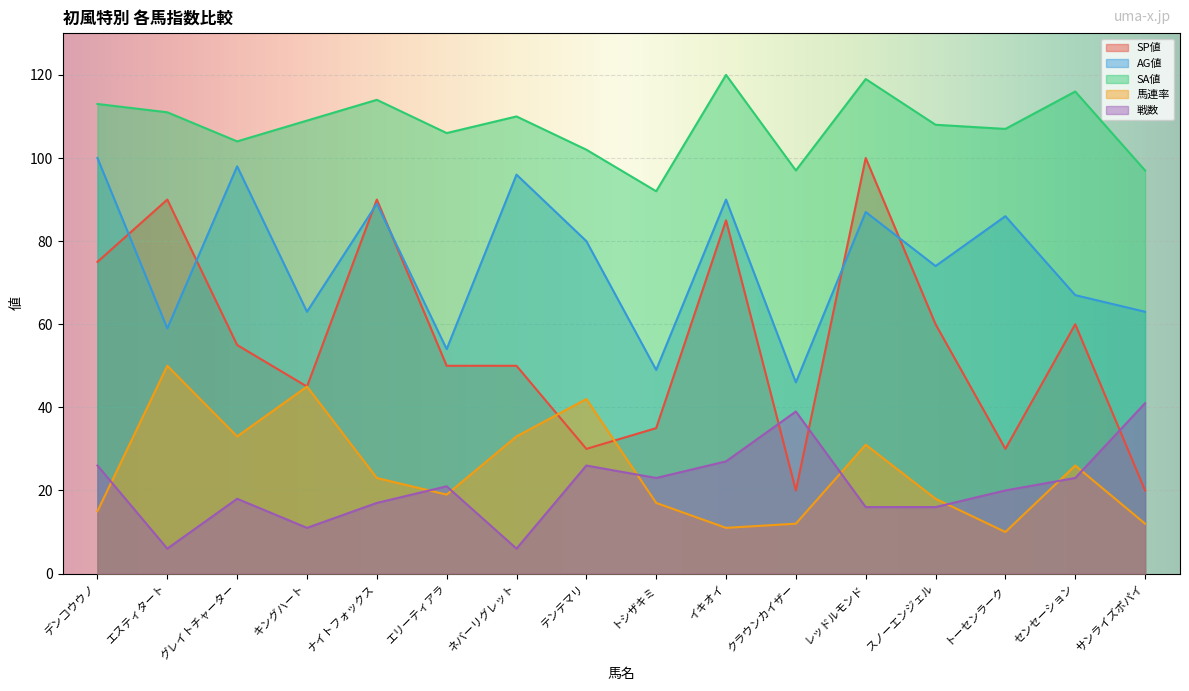

How many interior local valleys does the 馬連率 series have?

4